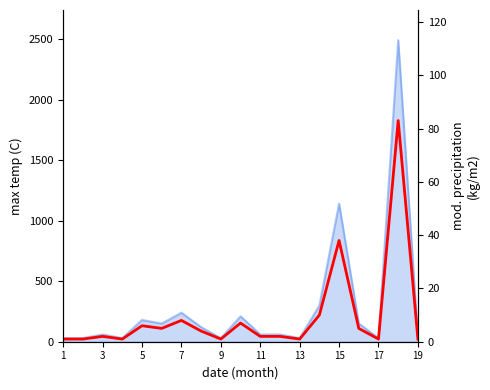

Reading right to left, transcribe all the data shown in this chart.

1	83	1	5	38	10	1	2	2	7	1	4	8	5	6	1	2	1	1